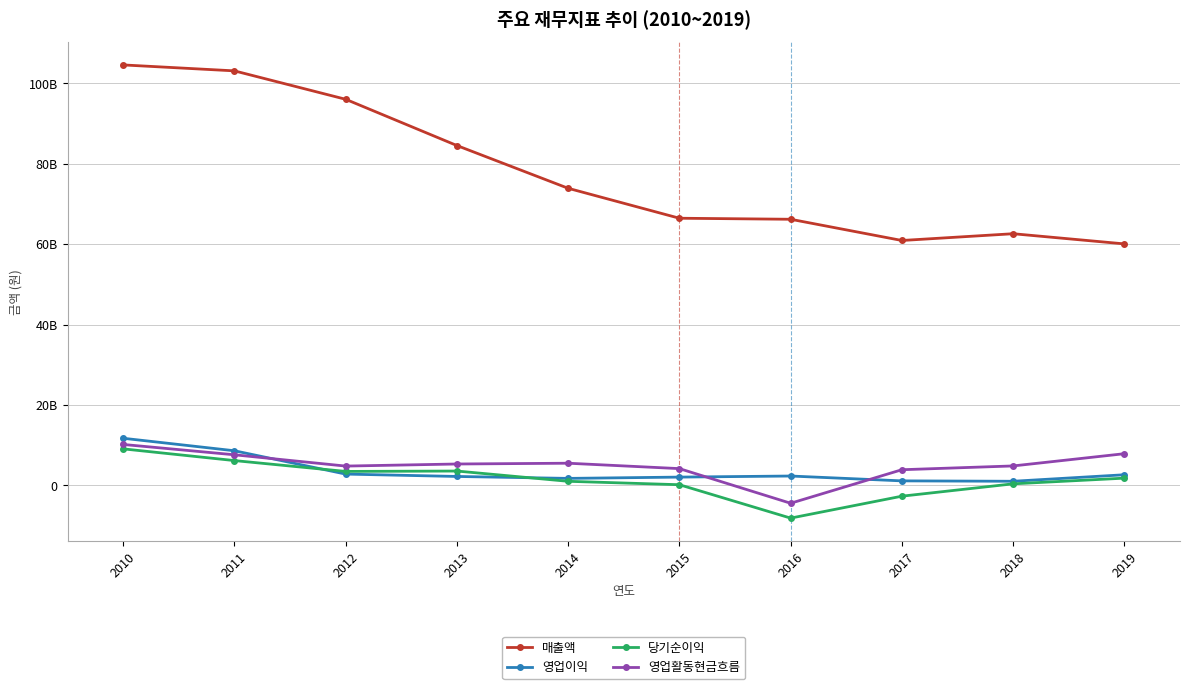

The 영업이익 series shows 4682319640 at 2010. True or false?

False